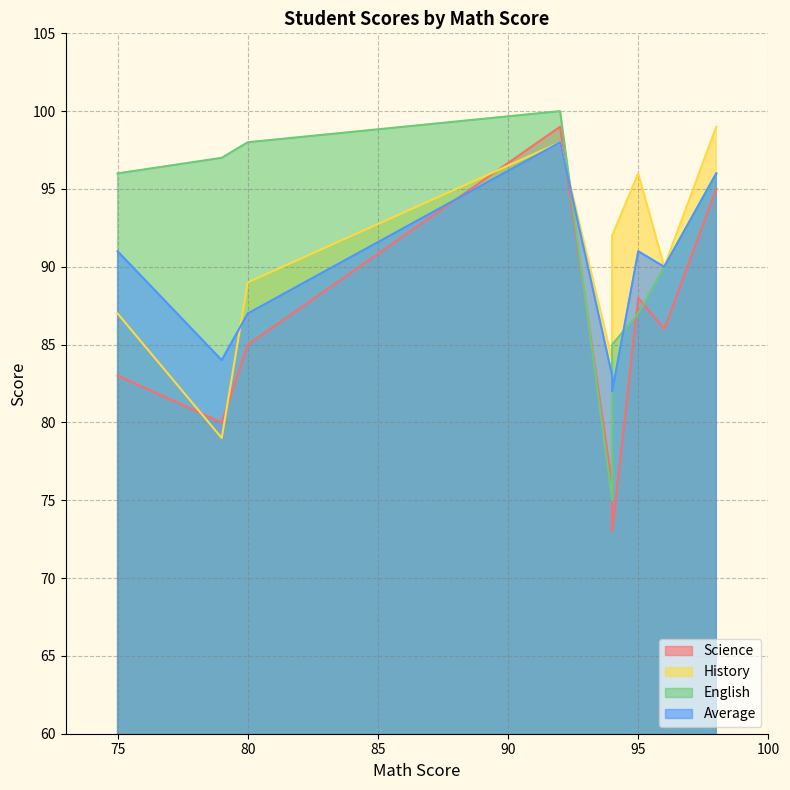

True or false: Average has a value of 159 at 96.

False